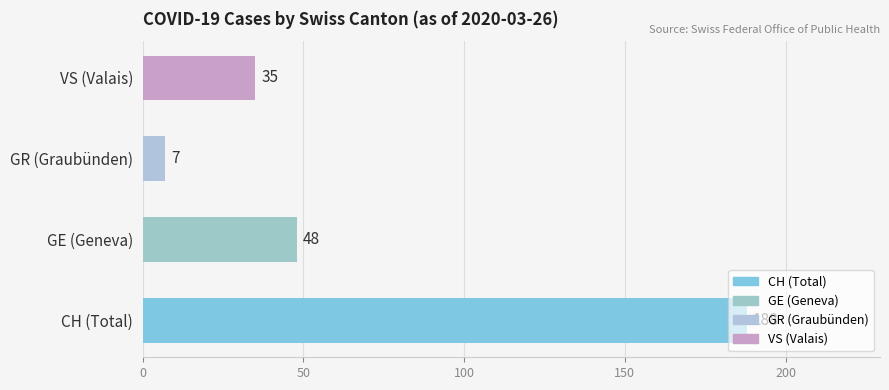

What is the difference between the maximum and minimum values?

181